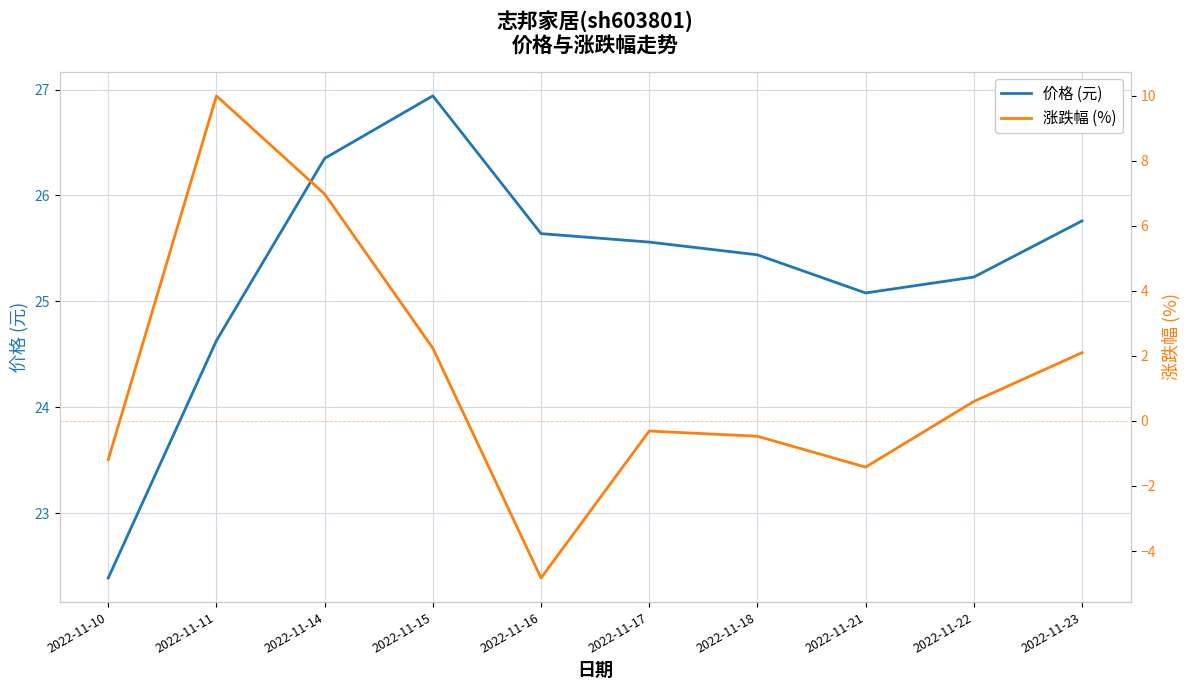

List the series in order of their peak value, lowest first.

涨跌幅 (%), 价格 (元)